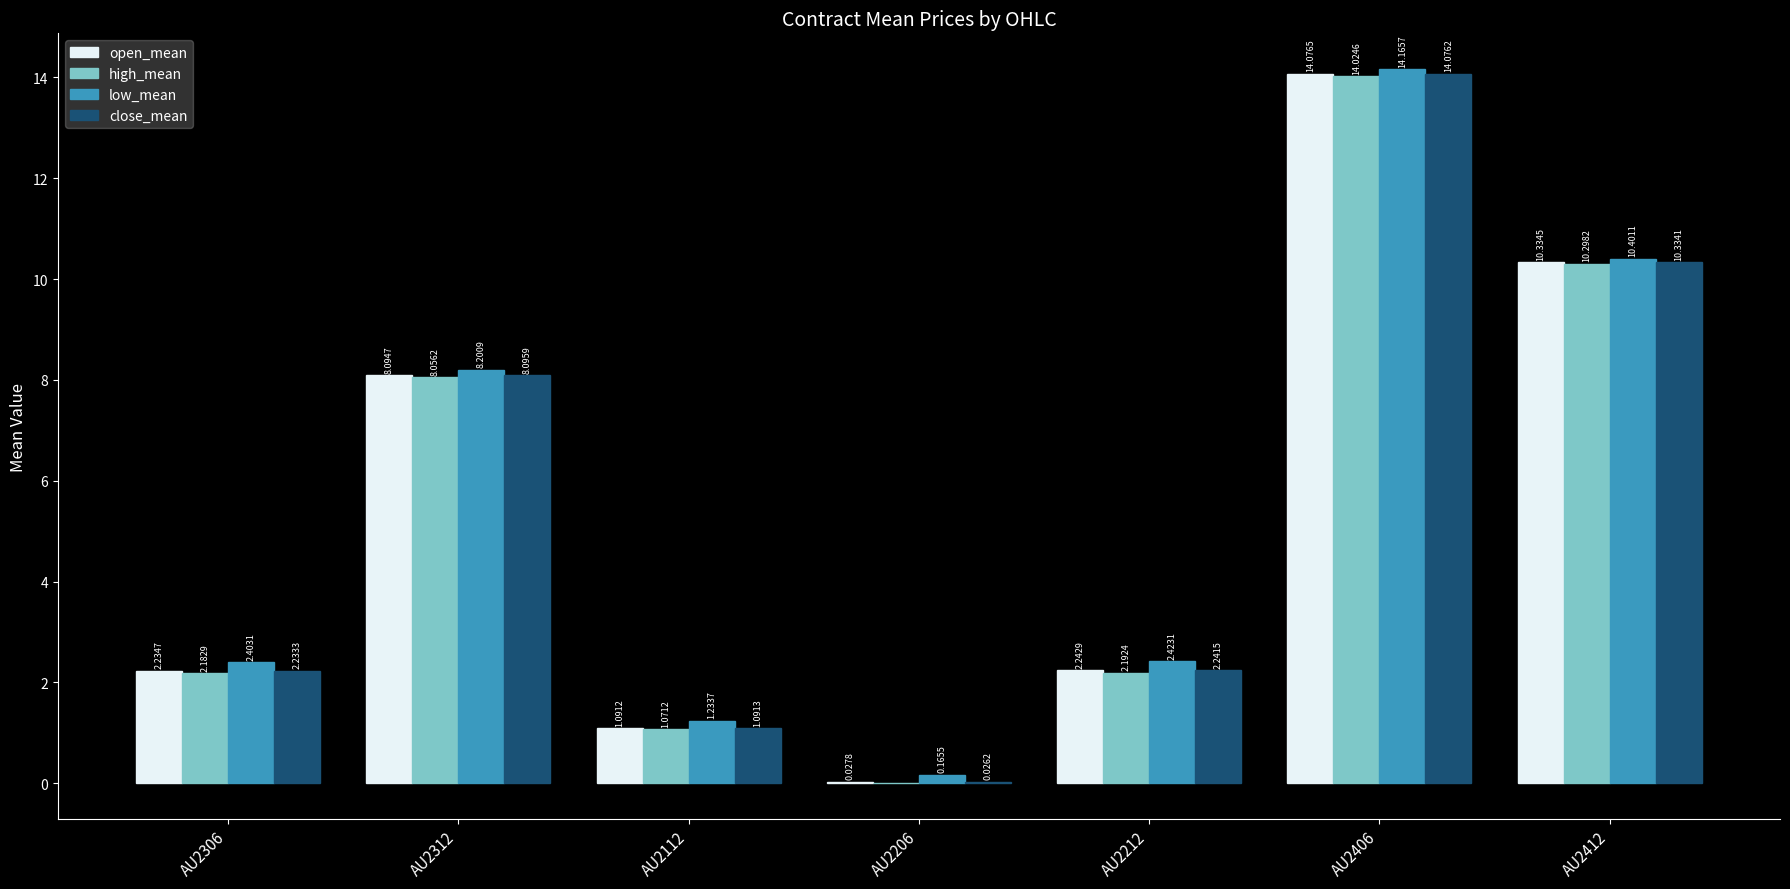

What is the sum of all close_mean values?

38.1